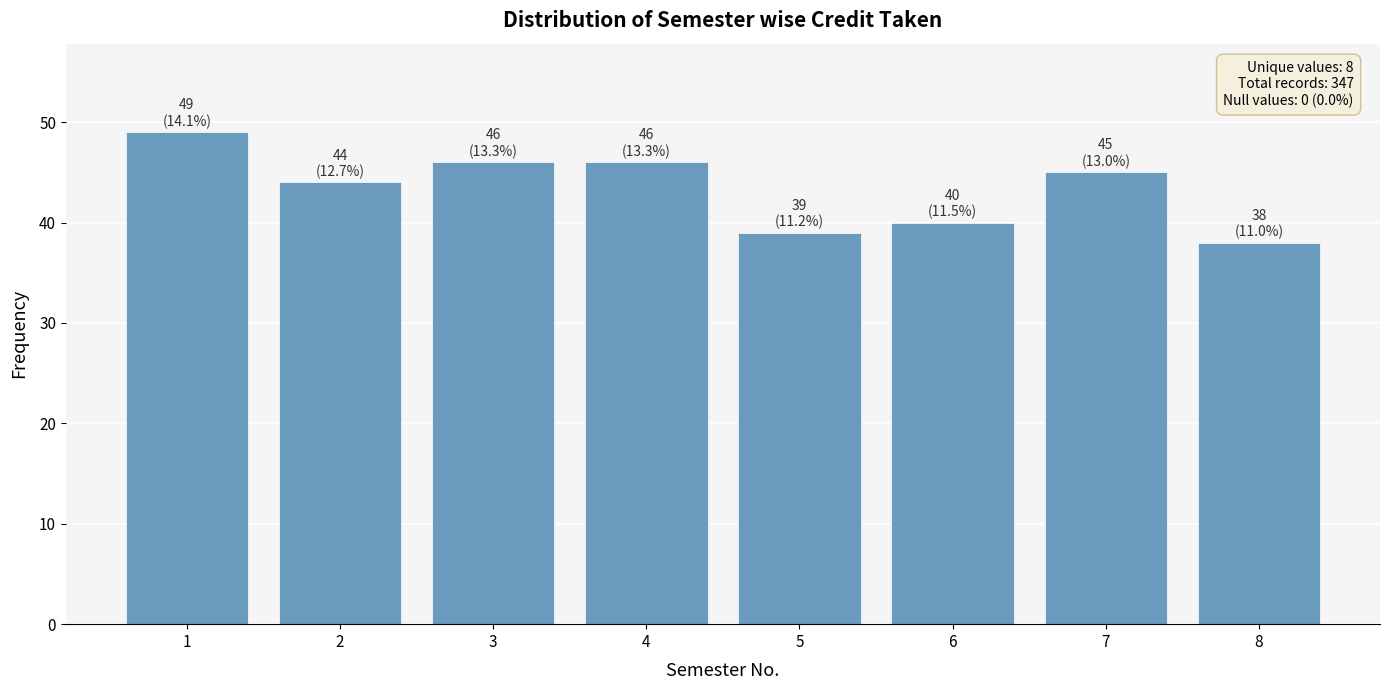

What is the value of the 6th bar from the left?

40